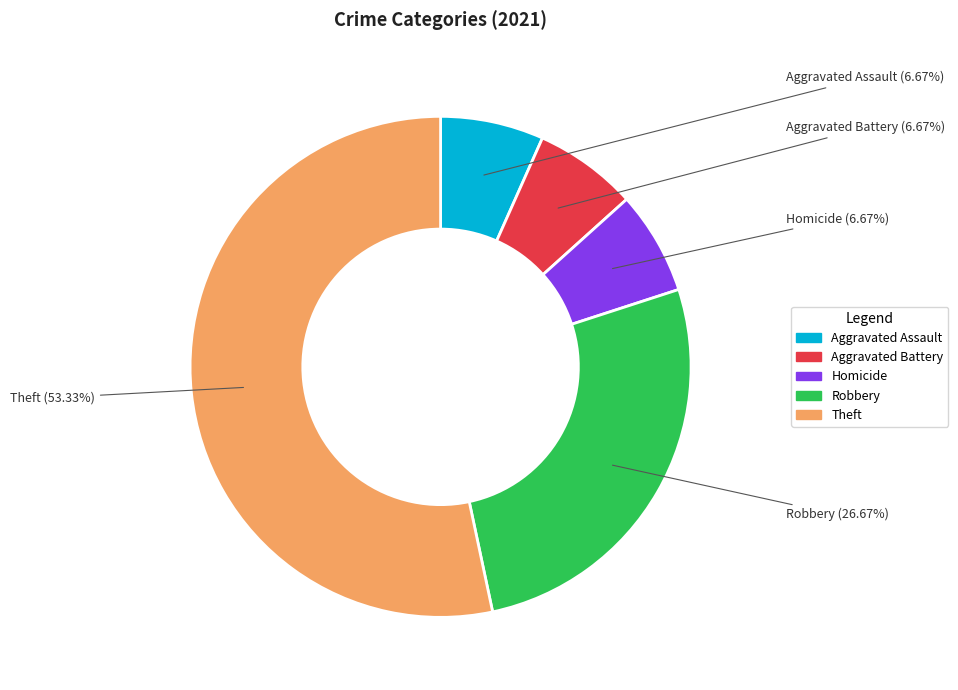

What percentage is the Theft slice, to the nearest percent?

53%